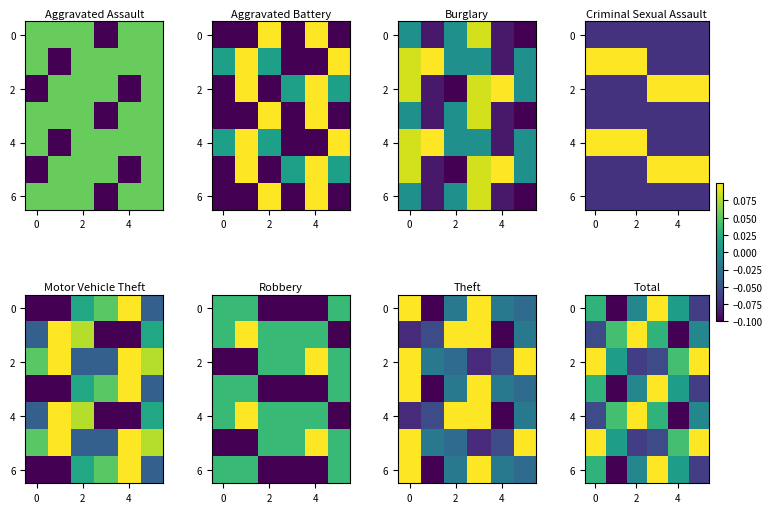

How many series are shown in this chart?

7